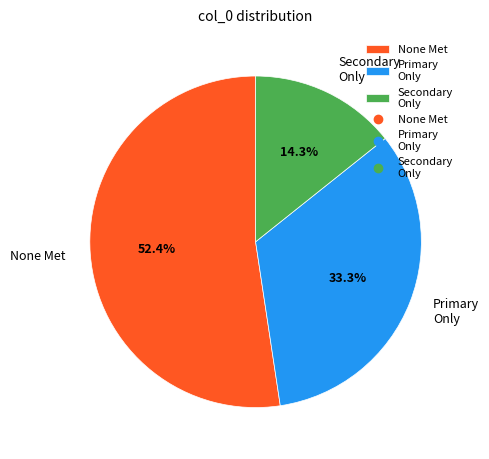

Is there any slice that represents more than half of the pie?

Yes